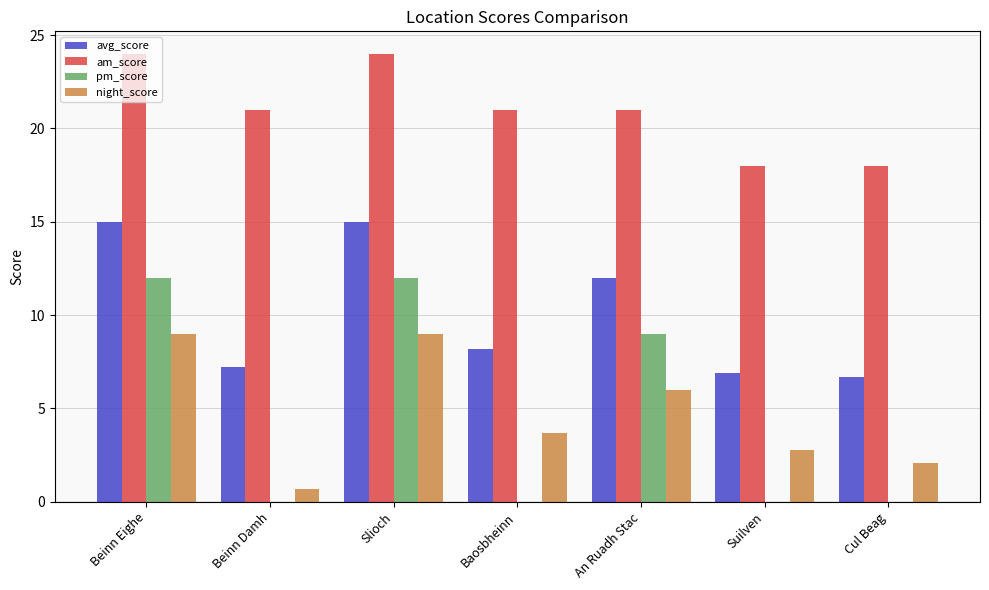

What is the sum of all am_score values?

147.0